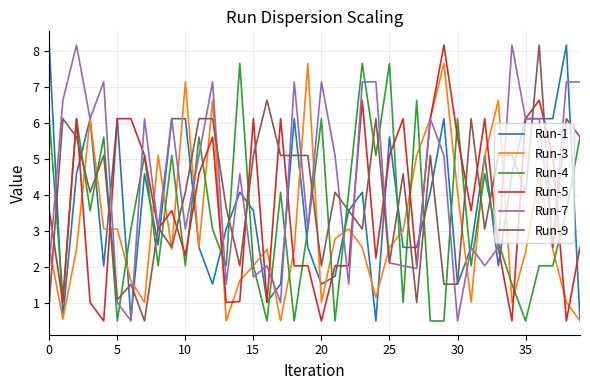

How many lines are shown in the chart?

6